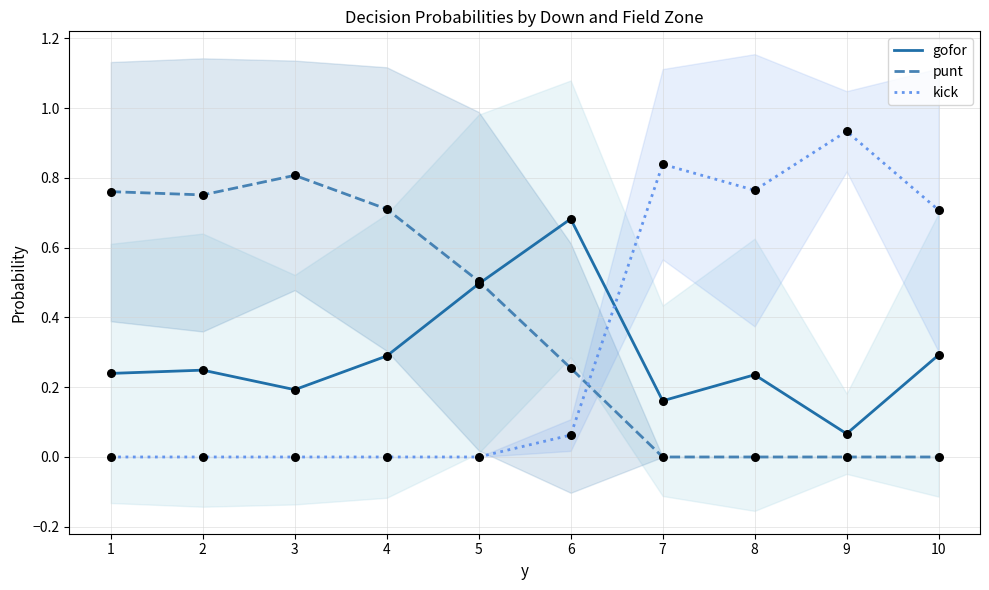

Which series has the largest total across all categories?

punt